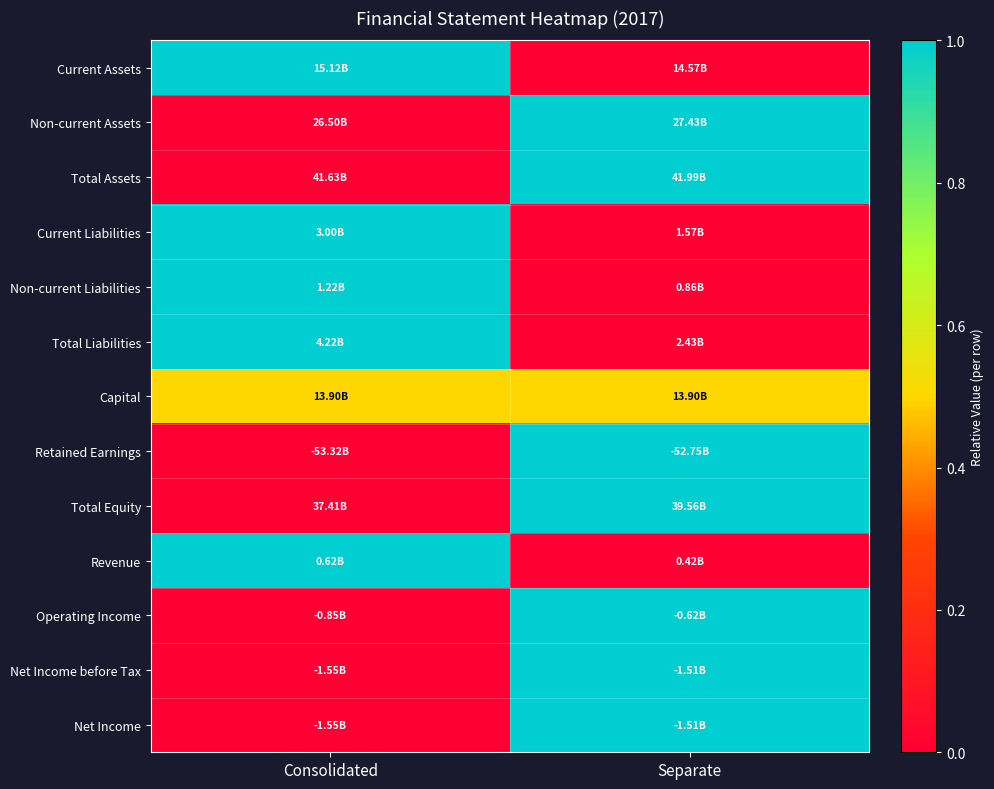

How many series are shown in this chart?

13